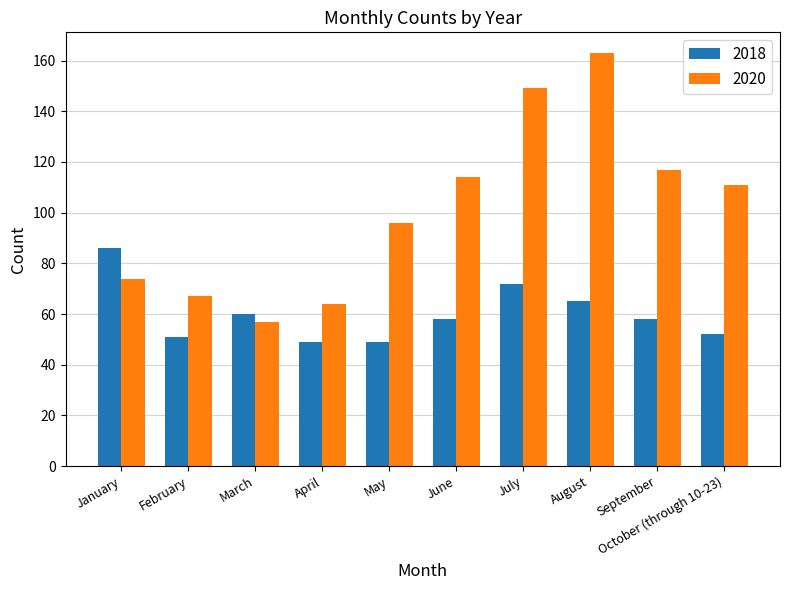

How many bars are there in total?

20